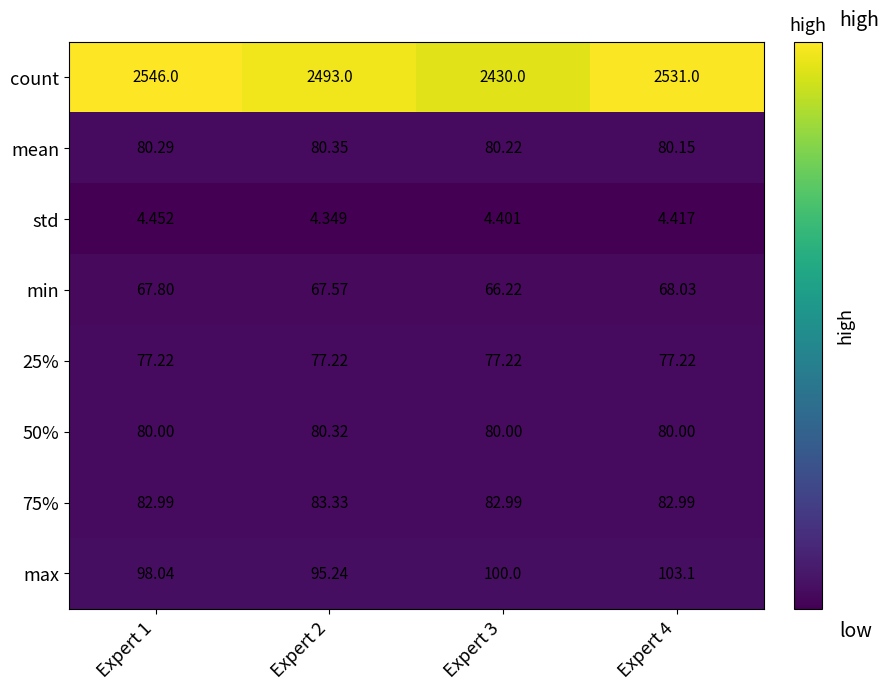

At Expert 4, list the series in order from smallest to largest.

std, min, 25%, 50%, mean, 75%, max, count